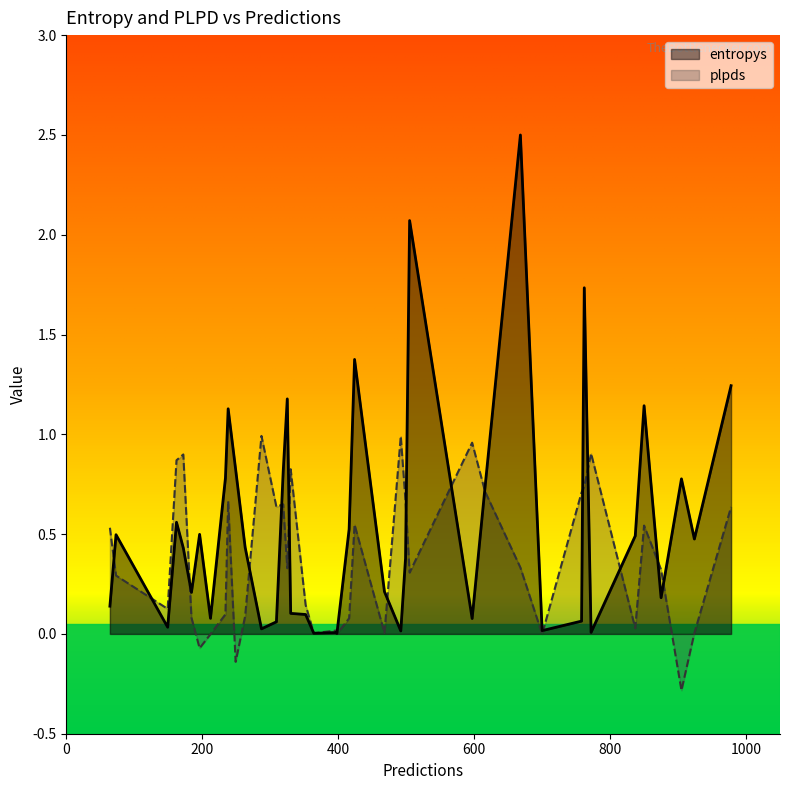

Is it true that plpds equals 0.1 at 263?

False